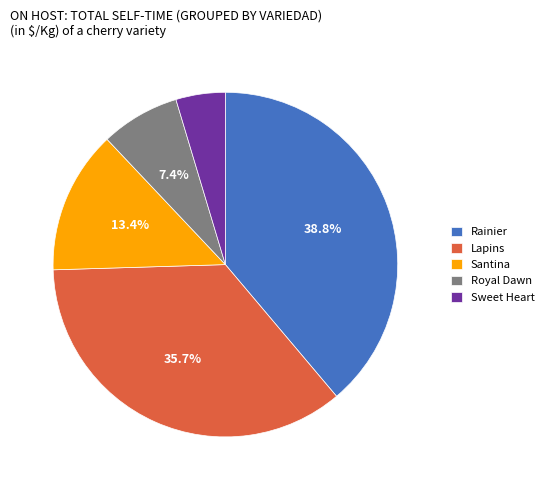

Which slice is the smallest?

Sweet Heart